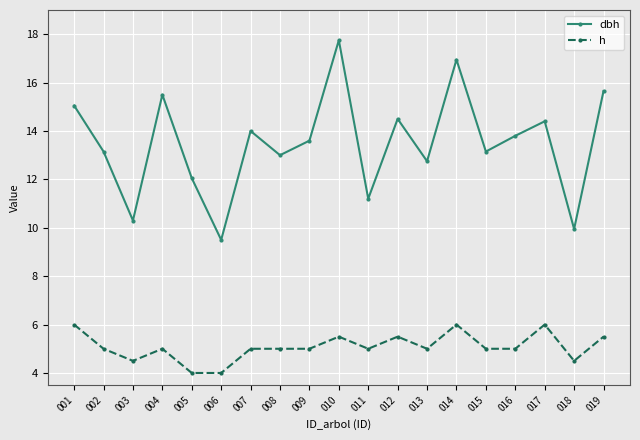

True or false: h and dbh intersect in this chart.

False